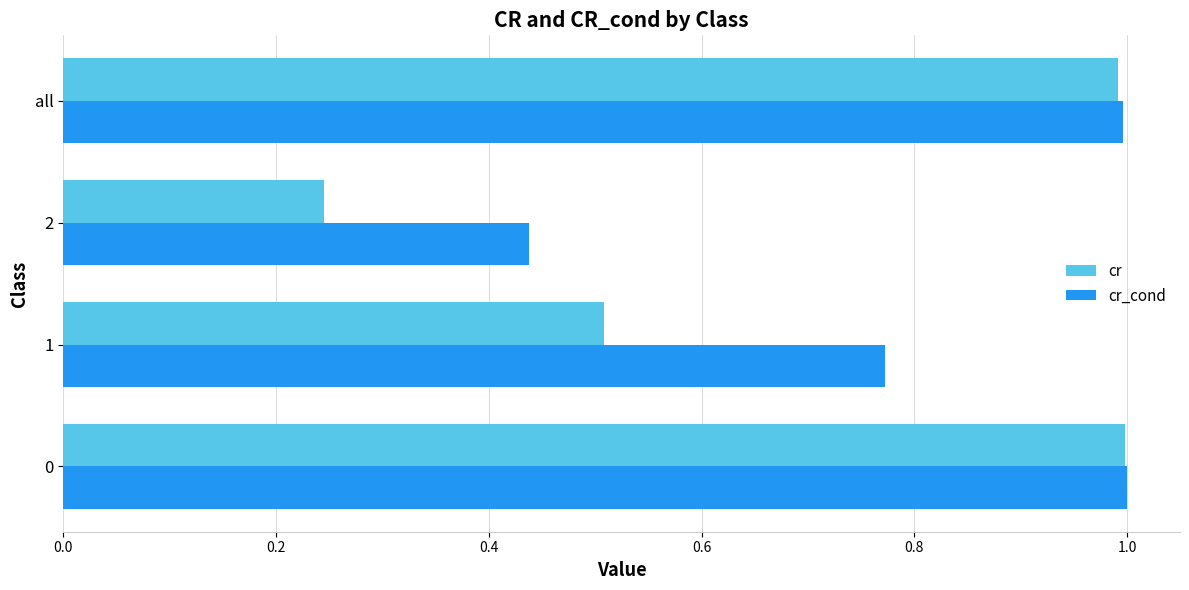

Is it true that cr_cond equals 0.5 at 0?

False